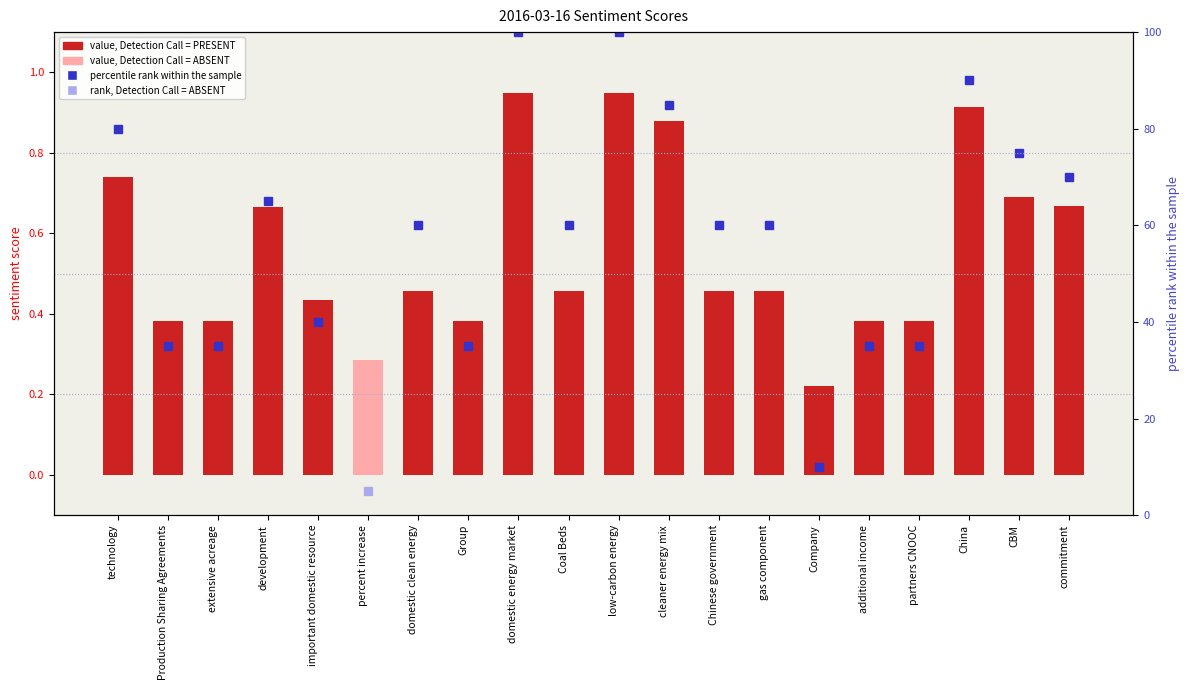

Is it true that the value at Company is 0.2?

True